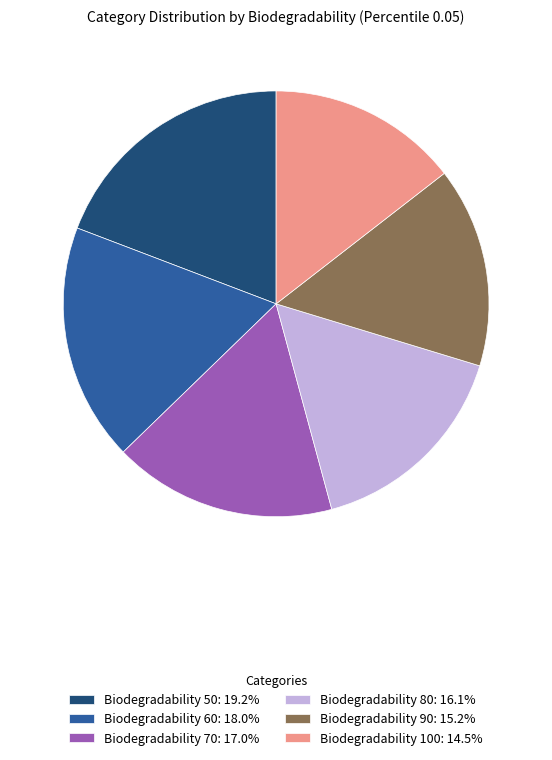

What is the ratio of the value at Biodegradability 70: 17.0% to the value at Biodegradability 60: 18.0%?

0.9